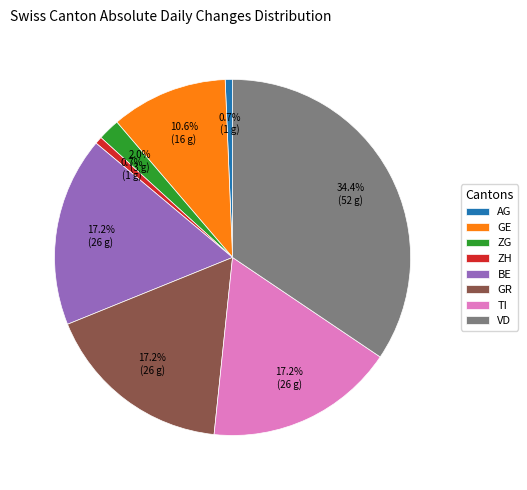

Between ZH and ZG, which is larger?

ZG